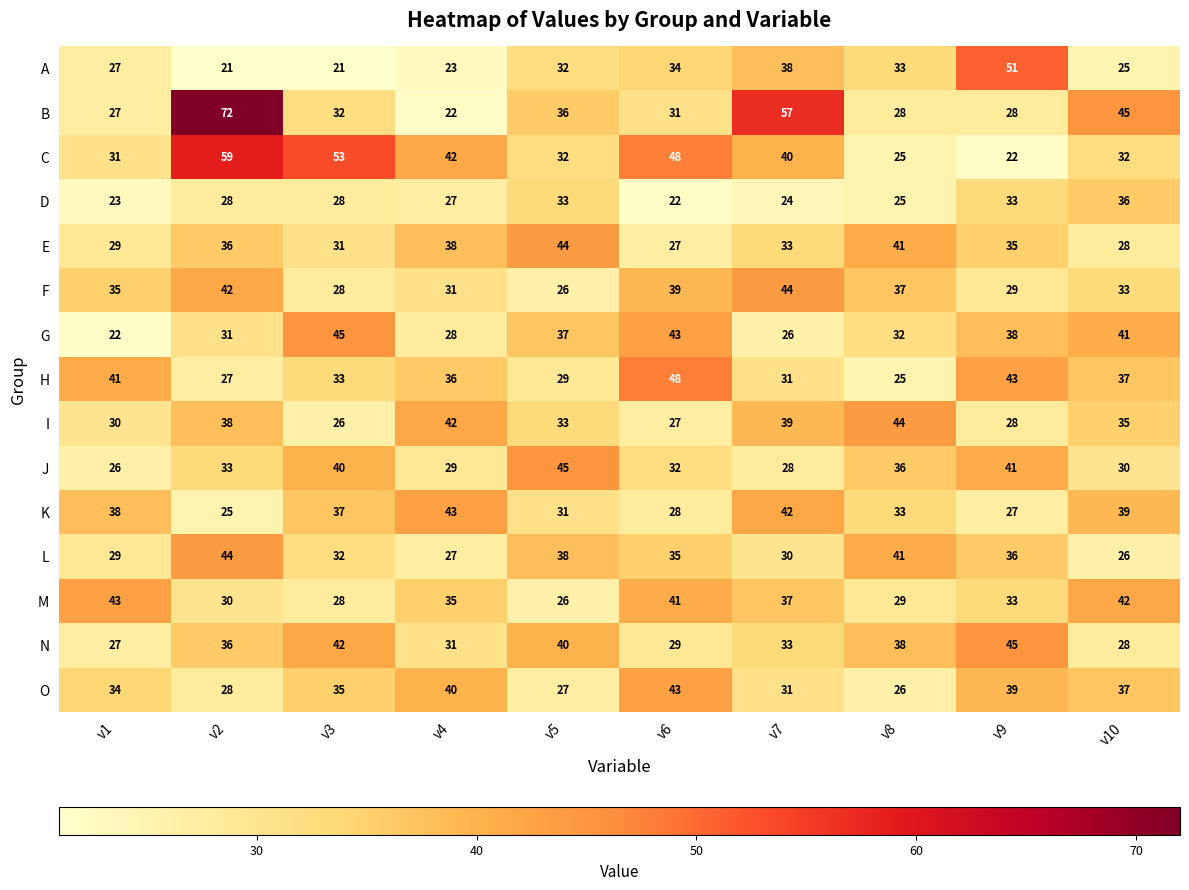

Which series has the largest range (max minus min)?

B